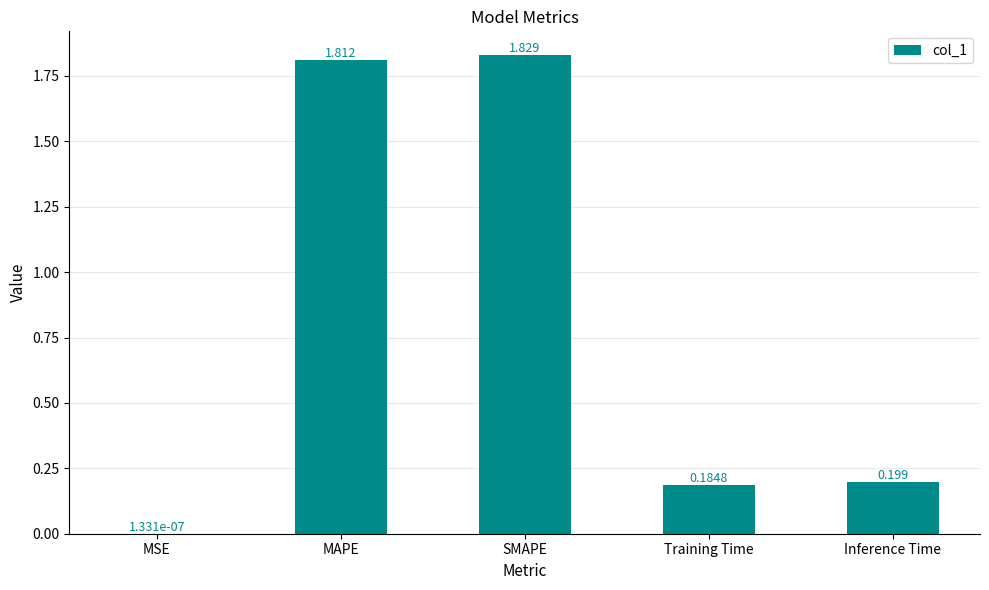

Between MAPE and SMAPE, which is larger?

SMAPE